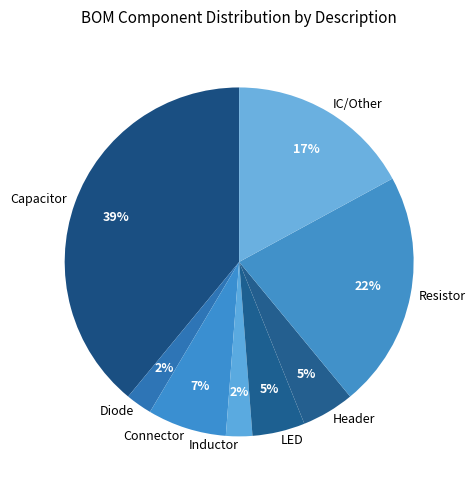

Which has a higher value, LED or IC/Other?

IC/Other